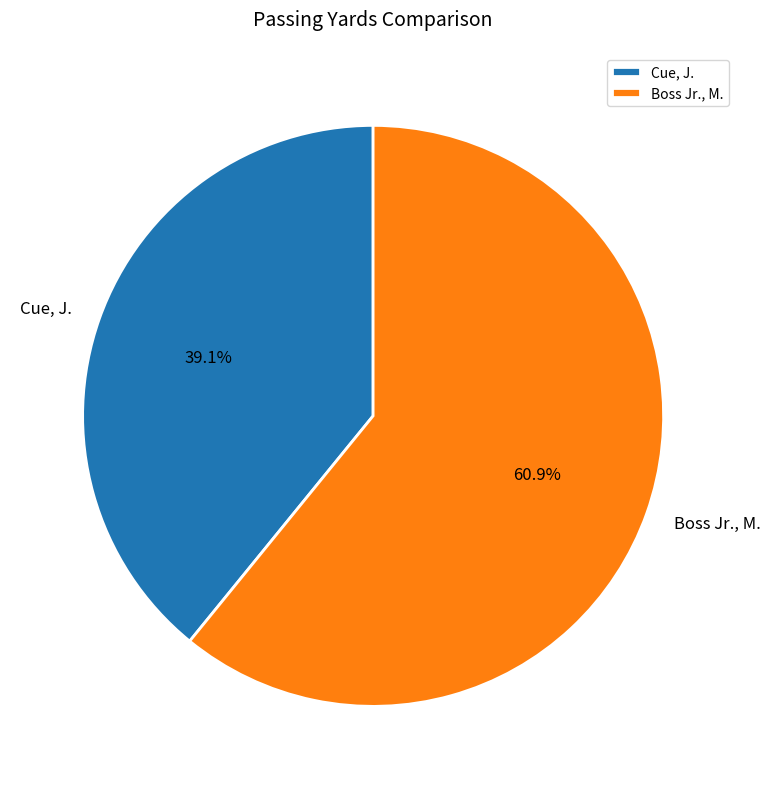

To the nearest percent, what portion does Cue, J. represent?

39%